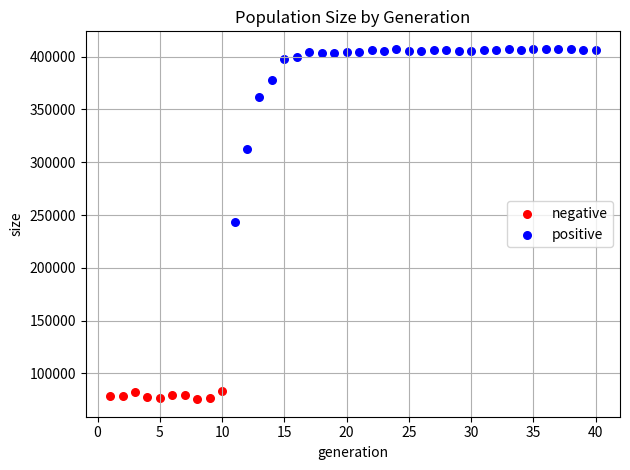

Which series reaches the minimum Y coordinate?

negative